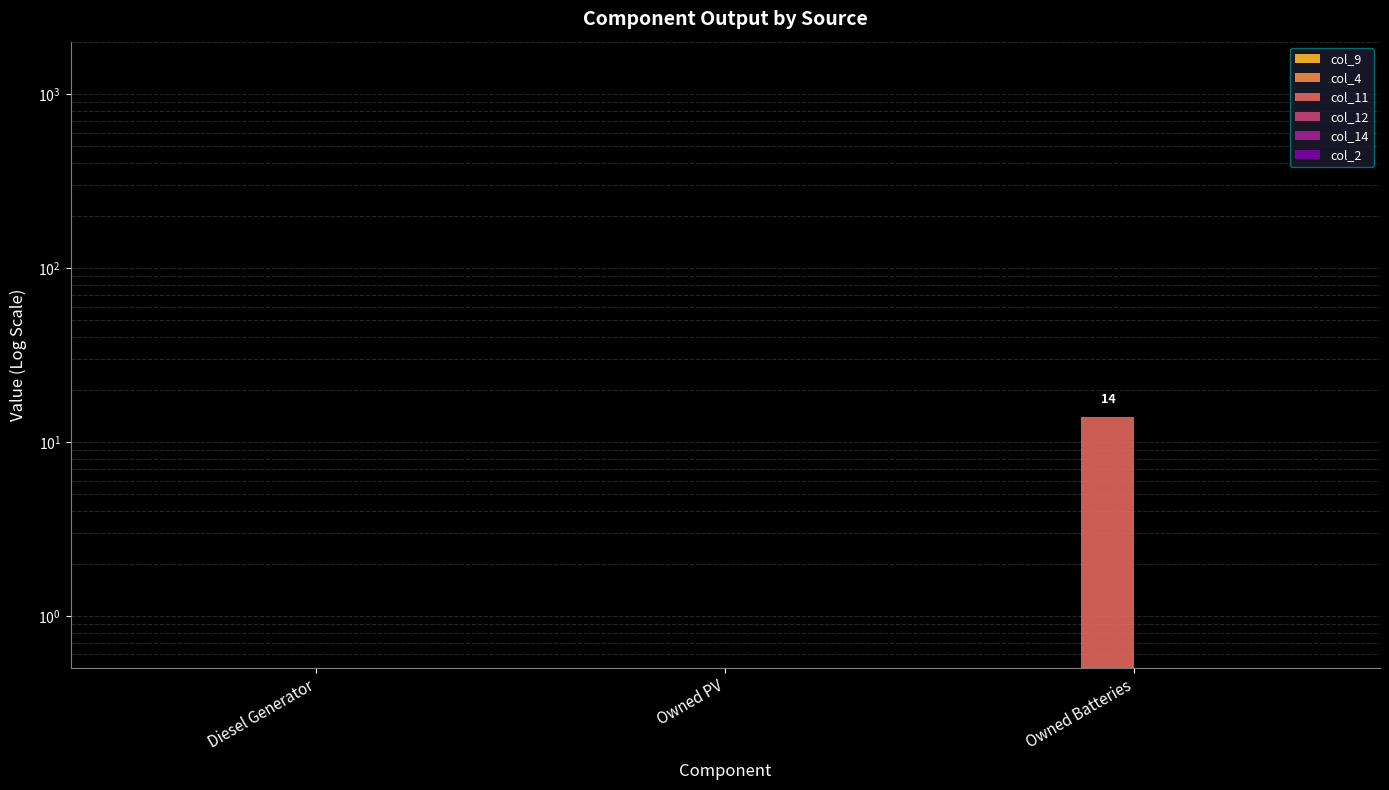

What is the highest value of the col_2 series?

0.5